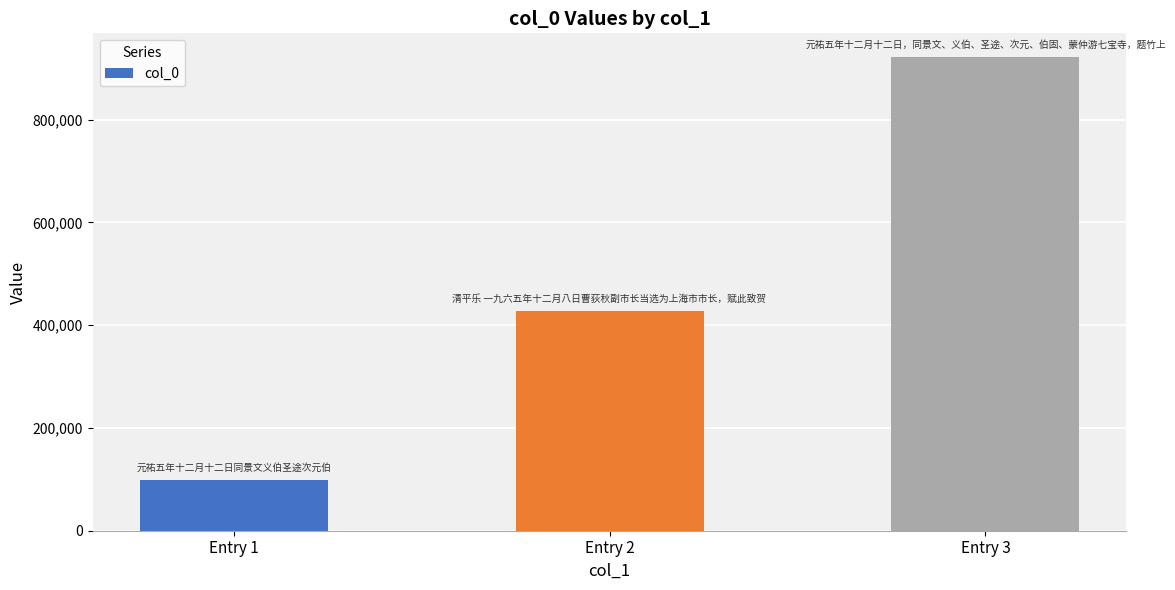

At which label is the value closest to 510711?

Entry 2